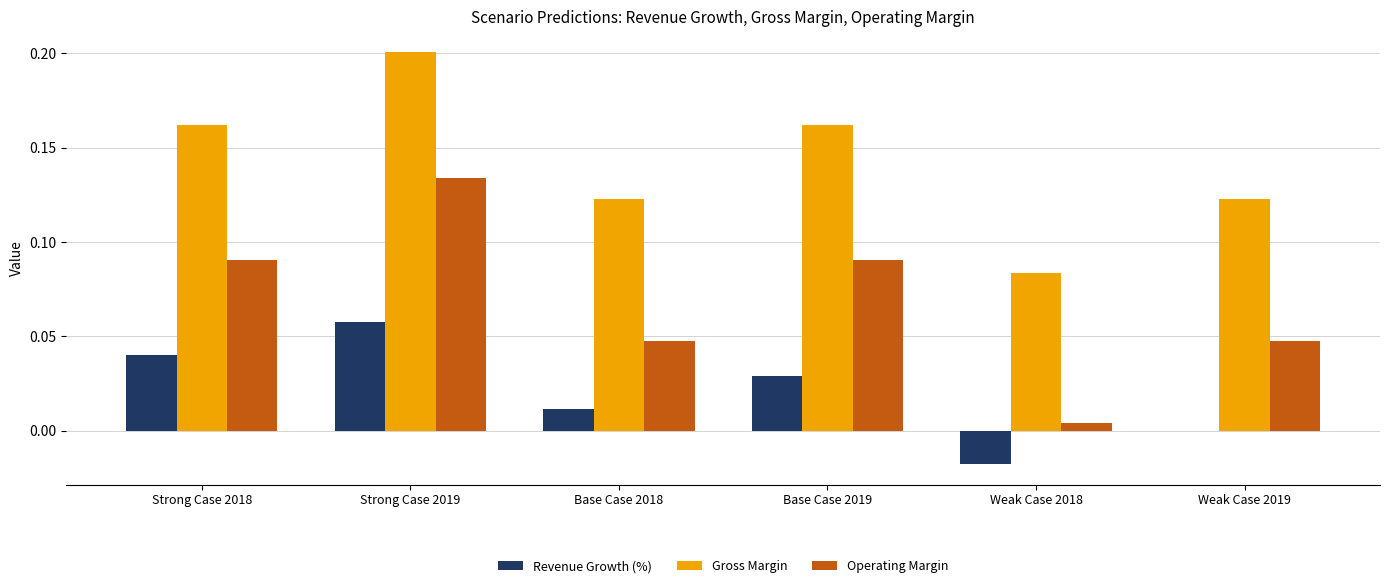

How many data points does each series have?

6